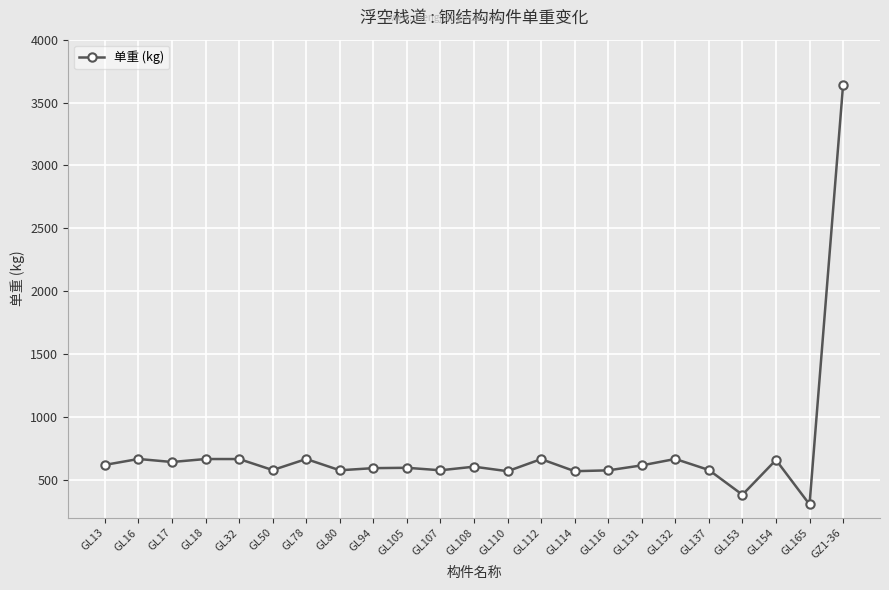

What is the change in value from GL17 to GL112?

+23.0